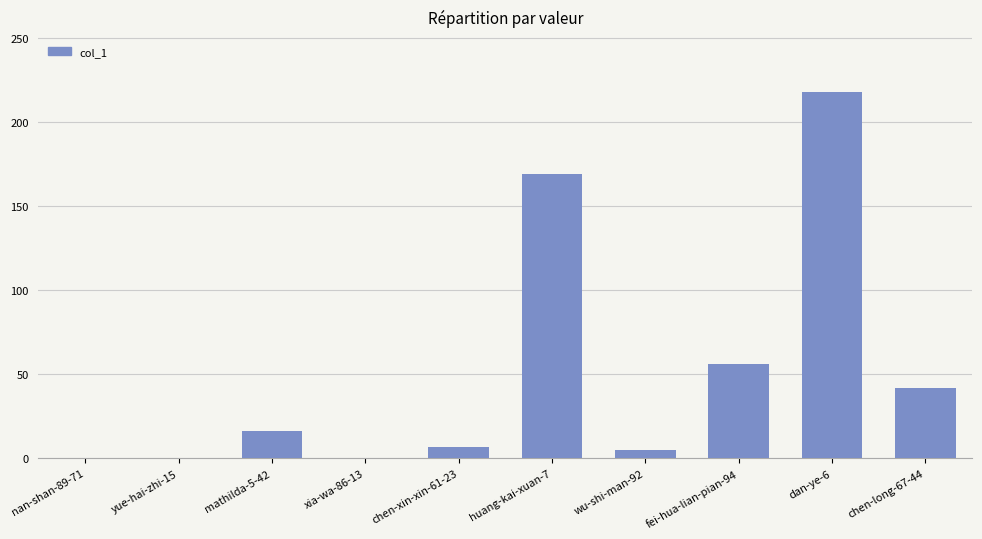

Which category has the highest value across all series?

dan-ye-6